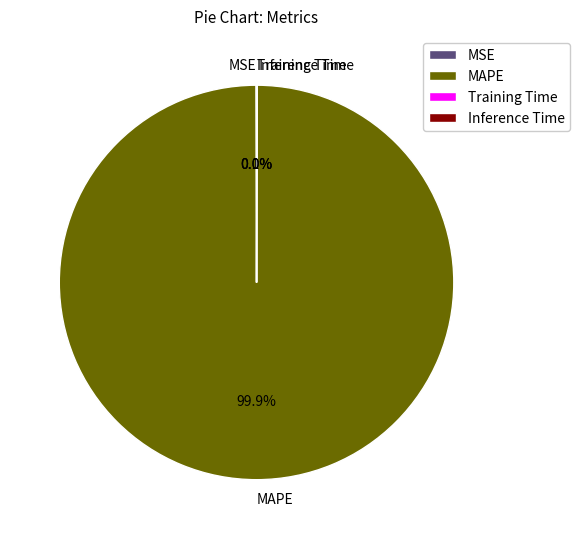

To the nearest percent, what is the difference between the largest and smallest slice percentages?

100%